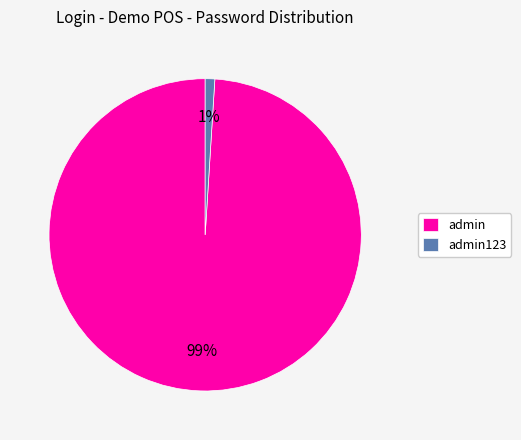

Between admin123 and admin, which is larger?

admin